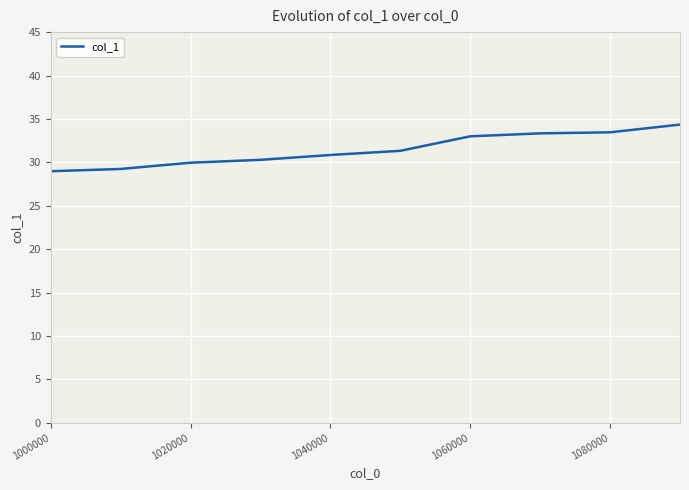

What is the greatest value displayed?

34.4